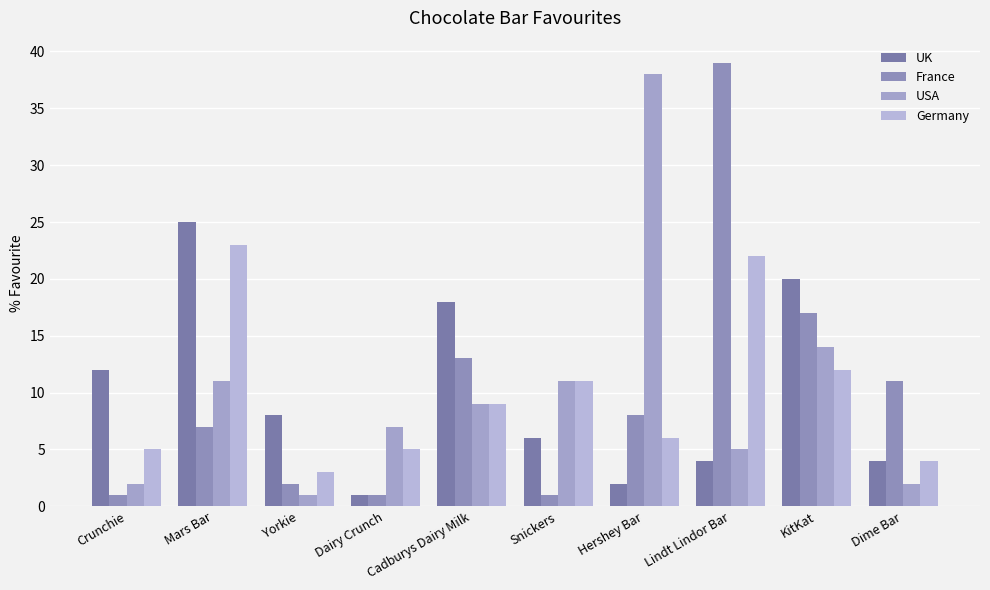

What is the average value of the Germany series?

10